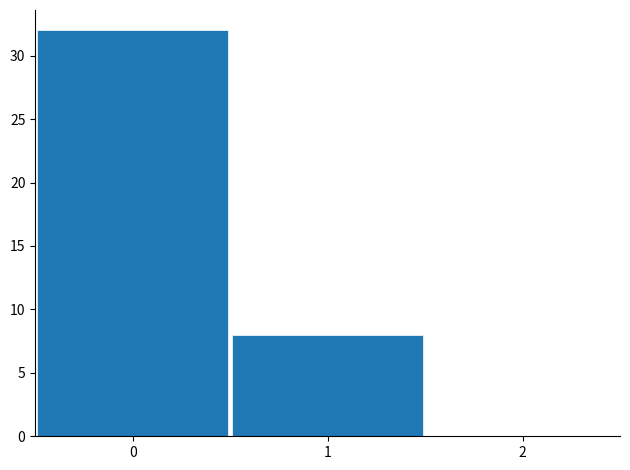

Which range on the x-axis has the tallest bar?

-0.5 to 0.5